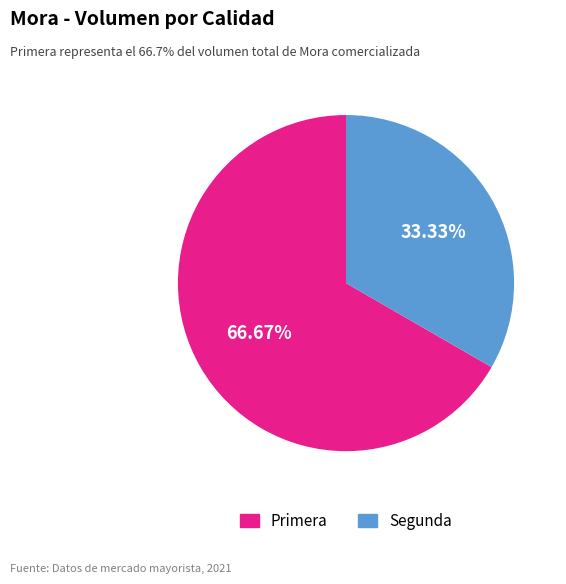

Is there any slice that represents more than half of the pie?

Yes